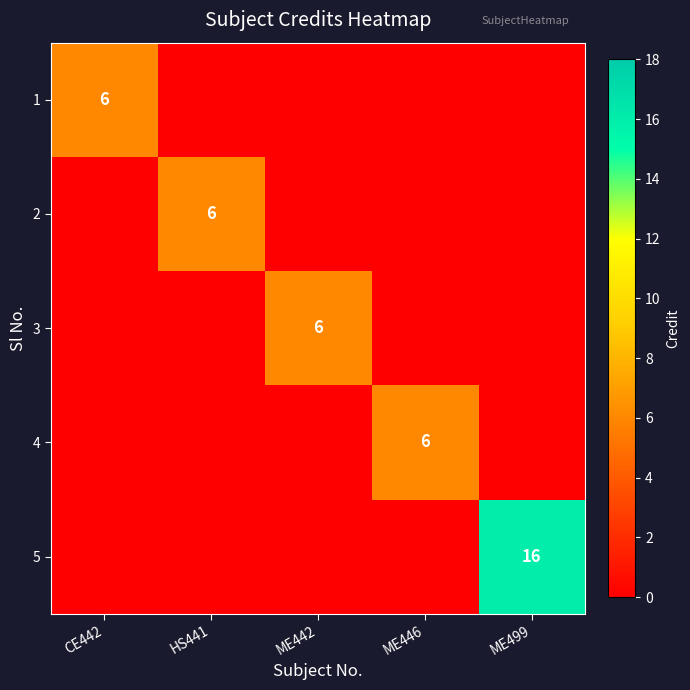

The 4 series shows 6 at ME446. True or false?

True